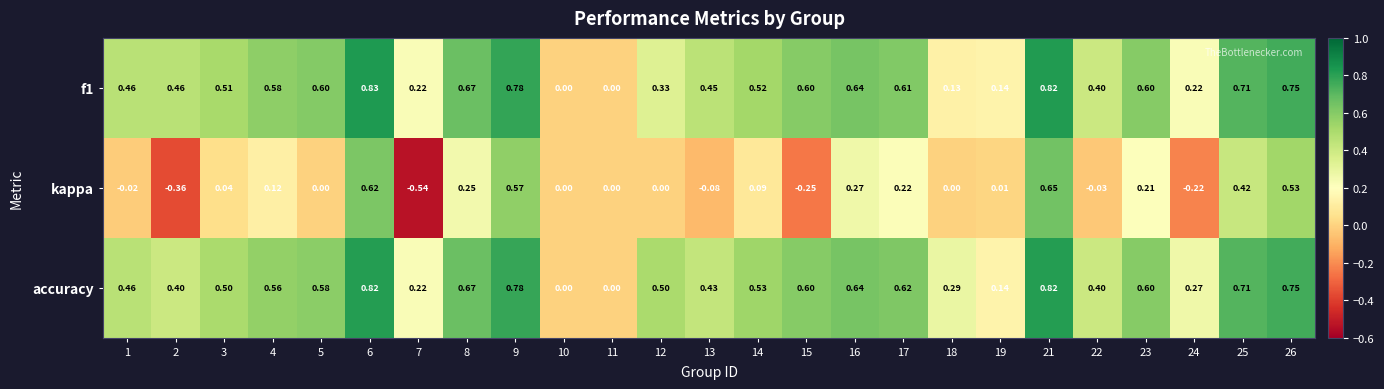

Between 14 and 17, which series saw the biggest shift?

kappa